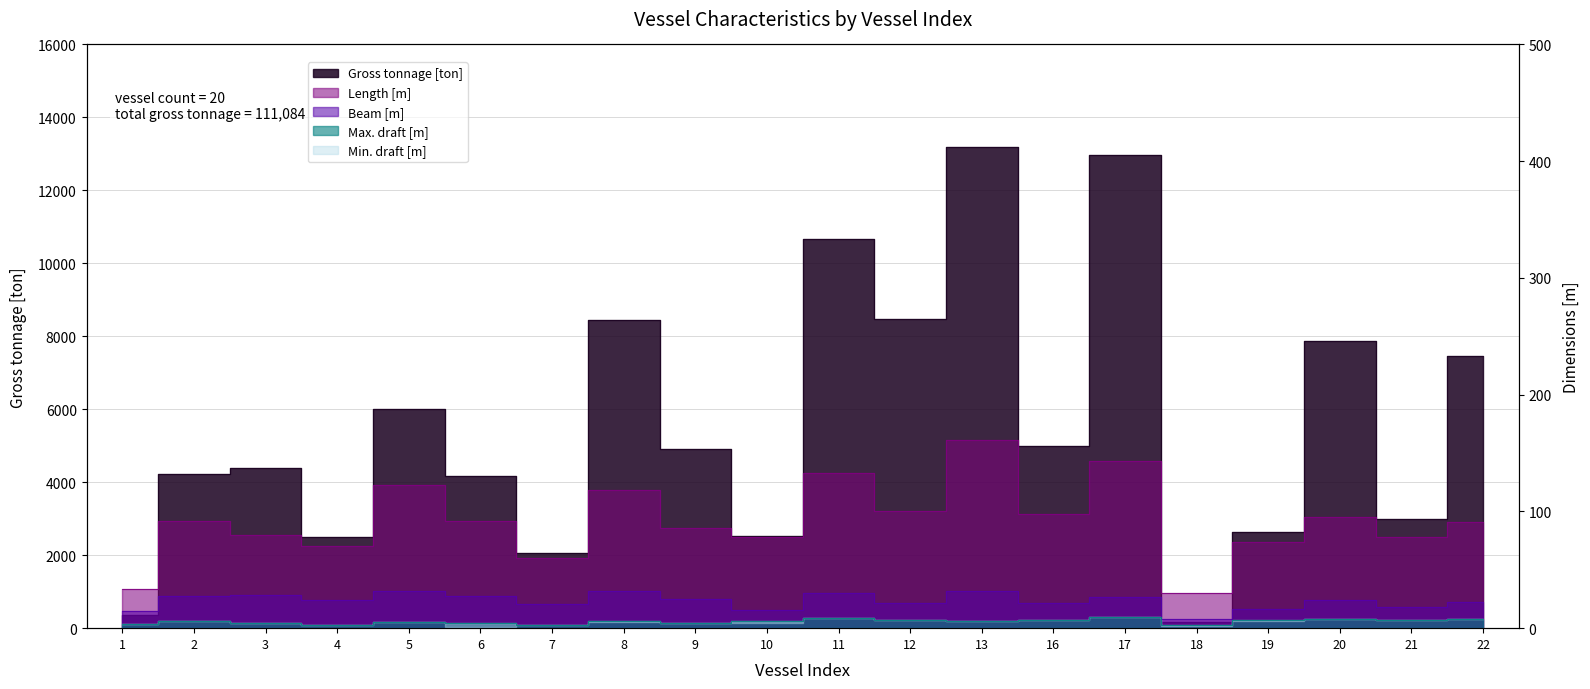

How many distinct data groups are displayed?

4